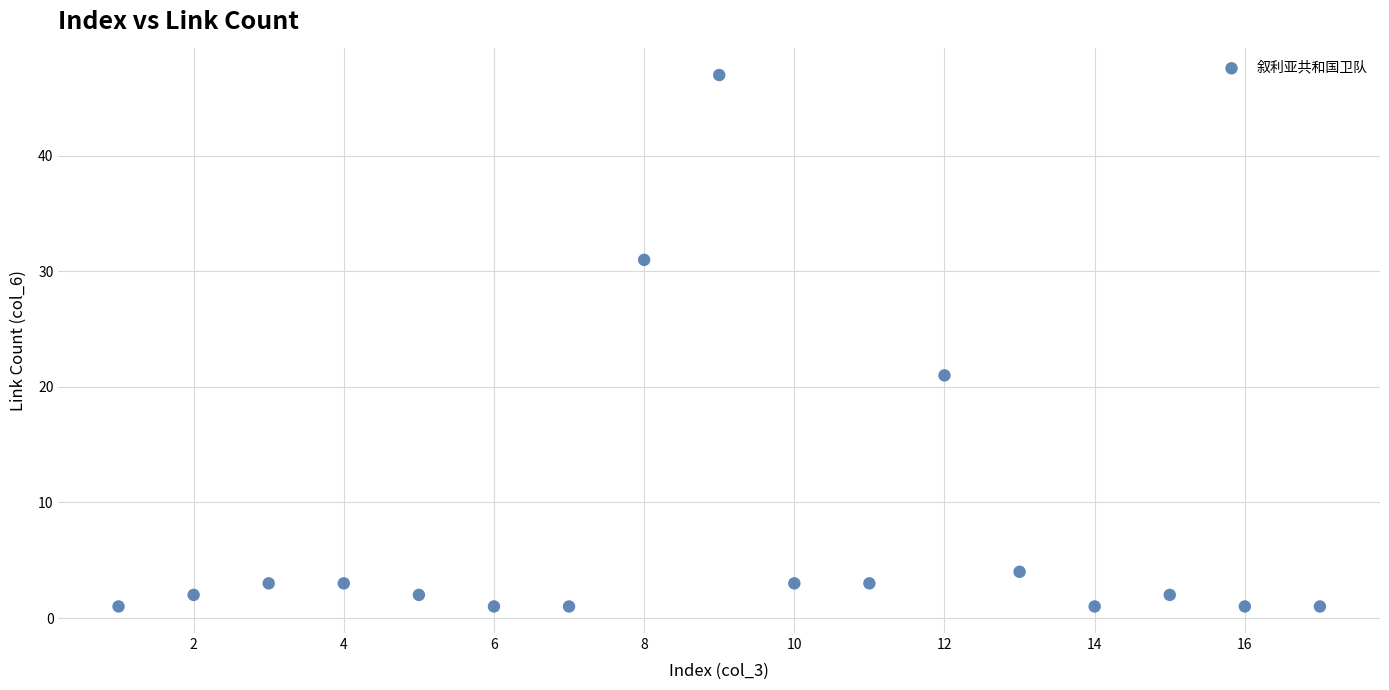

What is the range of Y values (max minus min)?

46